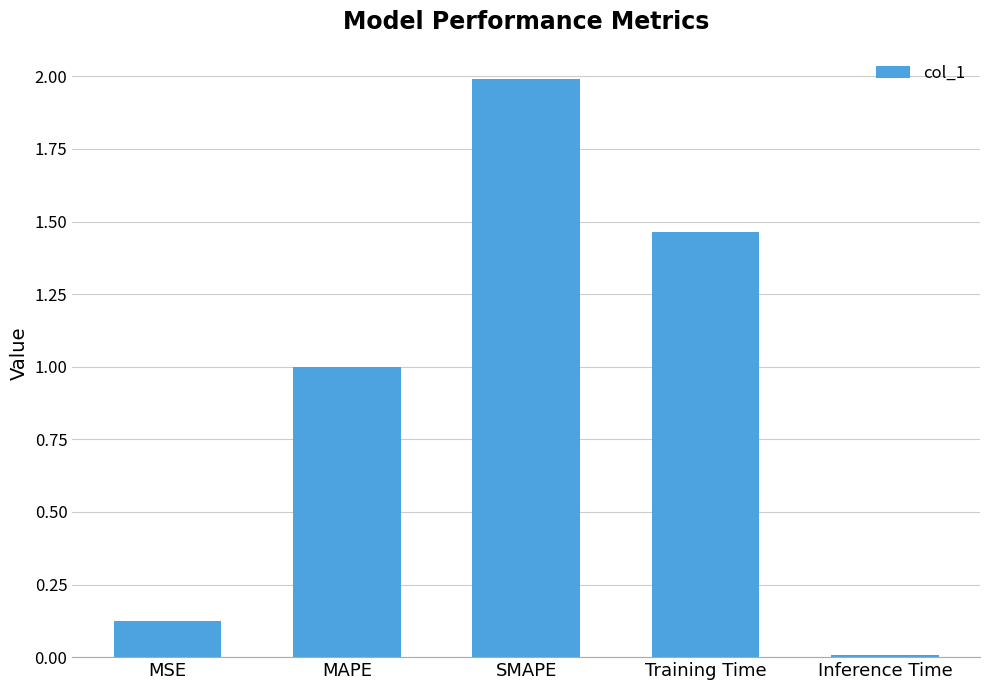

What is the greatest value displayed?

2.0